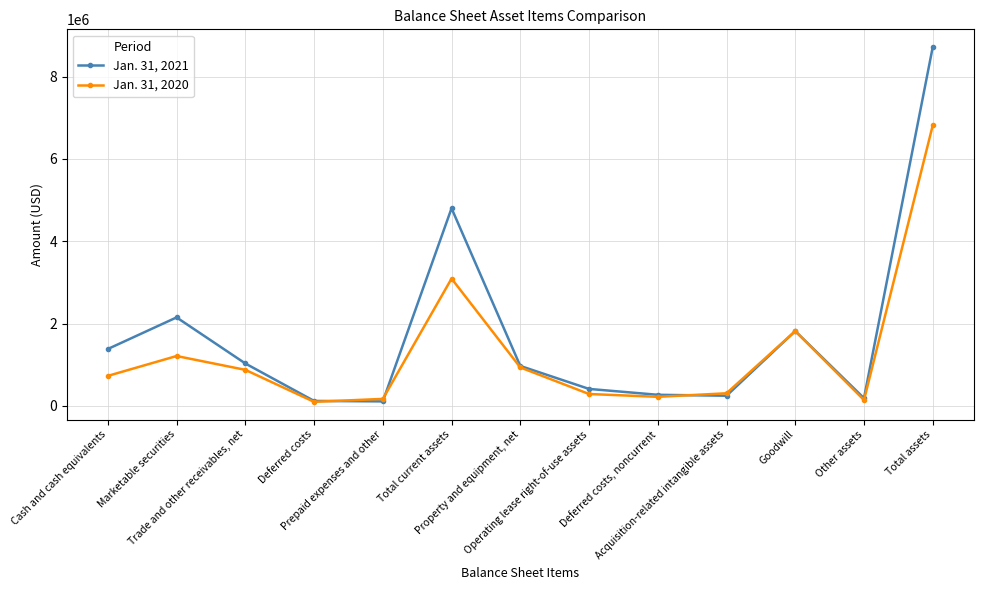

List the labels in order of Jan. 31, 2021 value, largest first.

Total assets, Total current assets, Marketable securities, Goodwill, Cash and cash equivalents, Trade and other receivables, net, Property and equipment, net, Operating lease right-of-use assets, Deferred costs, noncurrent, Acquisition-related intangible assets, Other assets, Deferred costs, Prepaid expenses and other